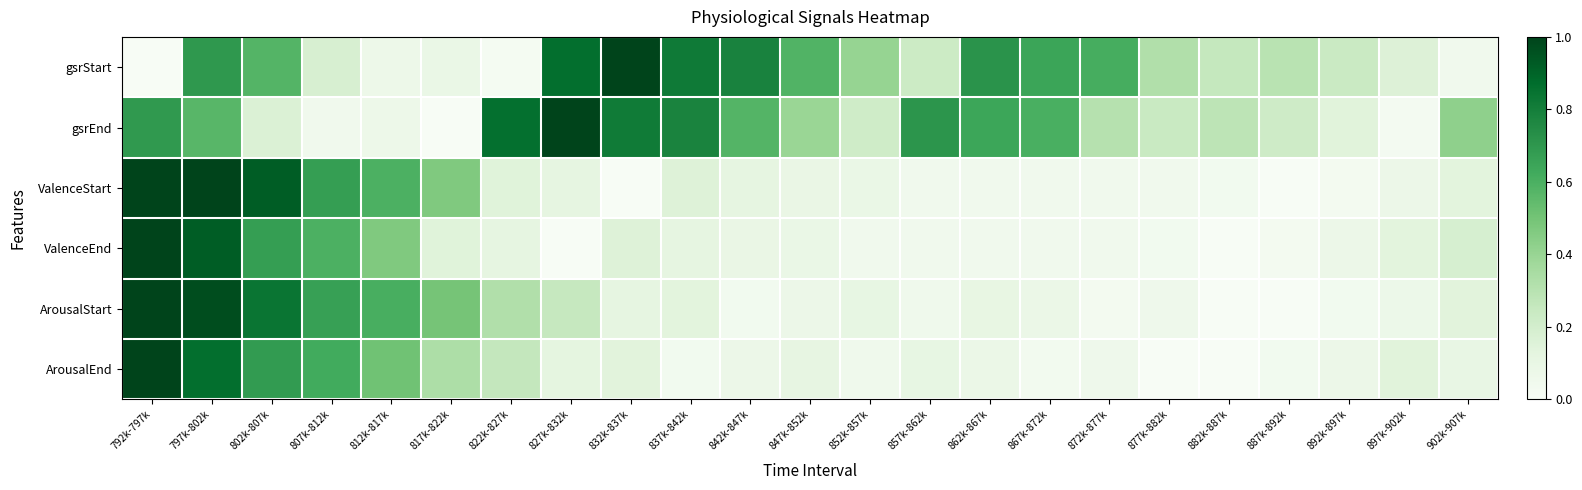

Reading left to right, transcribe all the data shown in this chart.

gsrStart: 792k-797k=0.0	797k-802k=0.7	802k-807k=0.6	807k-812k=0.2	812k-817k=0.1	817k-822k=0.1	822k-827k=0.0	827k-832k=0.9	832k-837k=1.0	837k-842k=0.8	842k-847k=0.8	847k-852k=0.6	852k-857k=0.4	857k-862k=0.2	862k-867k=0.7	867k-872k=0.6	872k-877k=0.6	877k-882k=0.3	882k-887k=0.3	887k-892k=0.3	892k-897k=0.2	897k-902k=0.2	902k-907k=0.0
gsrEnd: 792k-797k=0.7	797k-802k=0.6	802k-807k=0.2	807k-812k=0.1	812k-817k=0.1	817k-822k=0.0	822k-827k=0.9	827k-832k=1.0	832k-837k=0.8	837k-842k=0.8	842k-847k=0.6	847k-852k=0.4	852k-857k=0.2	857k-862k=0.7	862k-867k=0.6	867k-872k=0.6	872k-877k=0.3	877k-882k=0.2	882k-887k=0.3	887k-892k=0.2	892k-897k=0.1	897k-902k=0.0	902k-907k=0.4
ValenceStart: 792k-797k=1.0	797k-802k=1.0	802k-807k=0.9	807k-812k=0.7	812k-817k=0.6	817k-822k=0.5	822k-827k=0.1	827k-832k=0.1	832k-837k=0.0	837k-842k=0.2	842k-847k=0.1	847k-852k=0.1	852k-857k=0.1	857k-862k=0.0	862k-867k=0.0	867k-872k=0.0	872k-877k=0.0	877k-882k=0.0	882k-887k=0.0	887k-892k=0.0	892k-897k=0.0	897k-902k=0.1	902k-907k=0.1
ValenceEnd: 792k-797k=1.0	797k-802k=0.9	802k-807k=0.7	807k-812k=0.6	812k-817k=0.5	817k-822k=0.1	822k-827k=0.1	827k-832k=0.0	832k-837k=0.2	837k-842k=0.1	842k-847k=0.1	847k-852k=0.1	852k-857k=0.0	857k-862k=0.0	862k-867k=0.0	867k-872k=0.0	872k-877k=0.0	877k-882k=0.0	882k-887k=0.0	887k-892k=0.0	892k-897k=0.1	897k-902k=0.1	902k-907k=0.2
ArousalStart: 792k-797k=1.0	797k-802k=1.0	802k-807k=0.8	807k-812k=0.7	812k-817k=0.6	817k-822k=0.5	822k-827k=0.3	827k-832k=0.3	832k-837k=0.1	837k-842k=0.1	842k-847k=0.0	847k-852k=0.1	852k-857k=0.1	857k-862k=0.1	862k-867k=0.1	867k-872k=0.1	872k-877k=0.0	877k-882k=0.1	882k-887k=0.0	887k-892k=0.0	892k-897k=0.0	897k-902k=0.1	902k-907k=0.1
ArousalEnd: 792k-797k=1.0	797k-802k=0.9	802k-807k=0.7	807k-812k=0.6	812k-817k=0.5	817k-822k=0.3	822k-827k=0.3	827k-832k=0.1	832k-837k=0.1	837k-842k=0.0	842k-847k=0.1	847k-852k=0.1	852k-857k=0.1	857k-862k=0.1	862k-867k=0.1	867k-872k=0.0	872k-877k=0.1	877k-882k=0.0	882k-887k=0.0	887k-892k=0.0	892k-897k=0.1	897k-902k=0.1	902k-907k=0.1